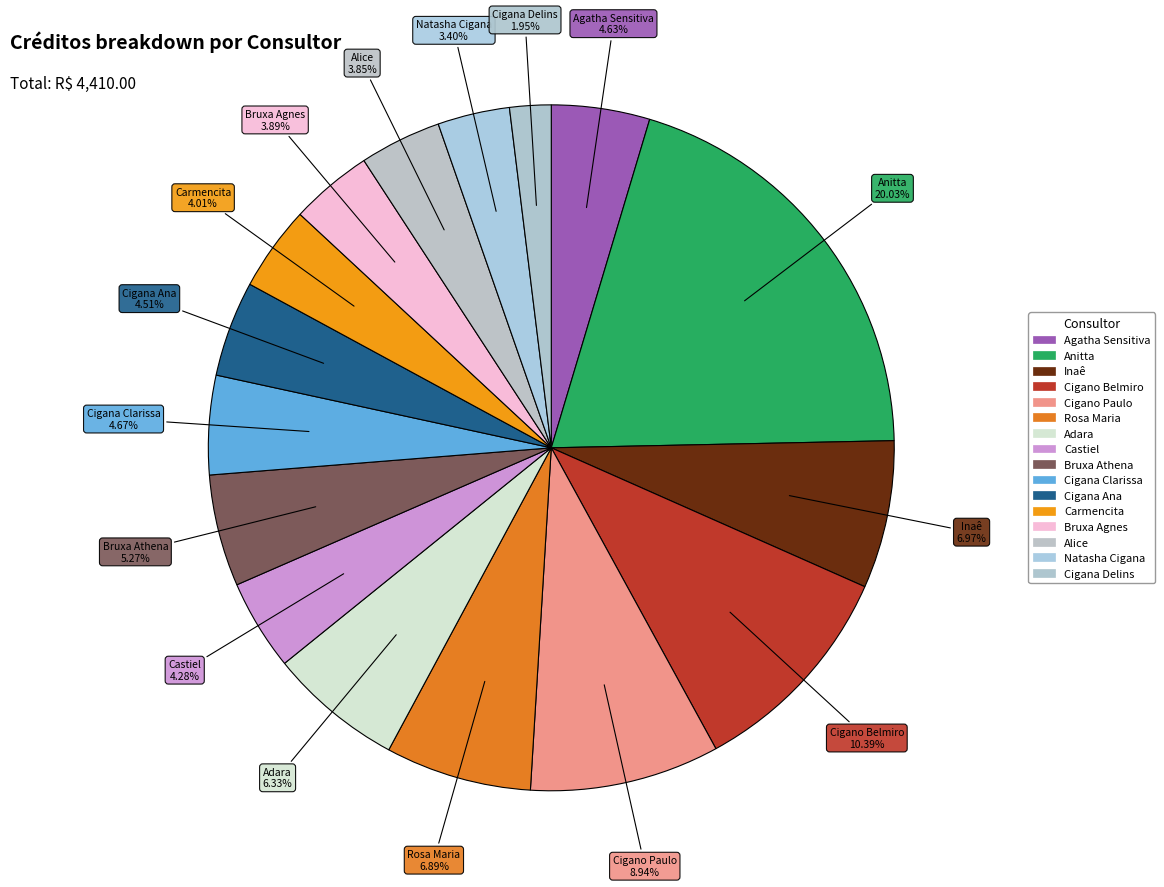

Rank the categories by value from lowest to highest.

Cigana Delins, Natasha Cigana, Alice, Bruxa Agnes, Carmencita, Castiel, Cigana Ana, Agatha Sensitiva, Cigana Clarissa, Bruxa Athena, Adara, Rosa Maria, Inaê, Cigano Paulo, Cigano Belmiro, Anitta